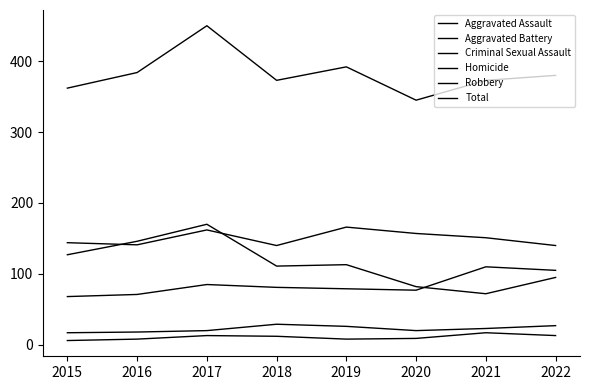

How many lines are shown in the chart?

6